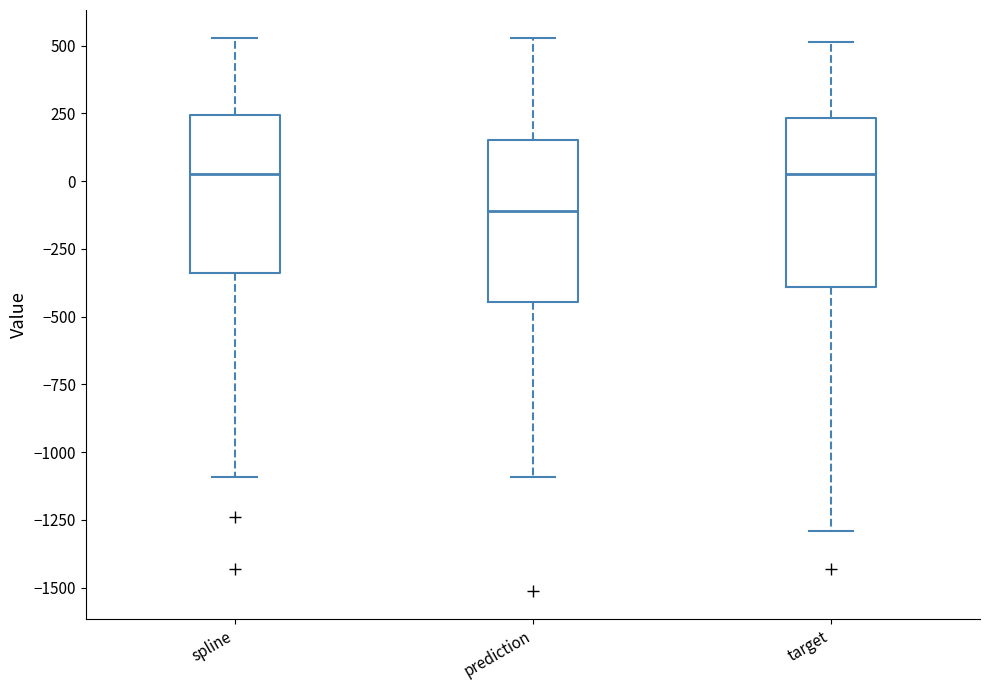

Reading left to right, read every box against the y-axis: the position of its median line, the range the box covers, and the ends of its whiskers. The values are not printed on the chart, so give them approximately, as read against the axis.

spline: median 50, box -350 to 250, whiskers -1100 to 550
prediction: median -100, box -450 to 150, whiskers -1100 to 550
target: median 50, box -400 to 250, whiskers -1300 to 500